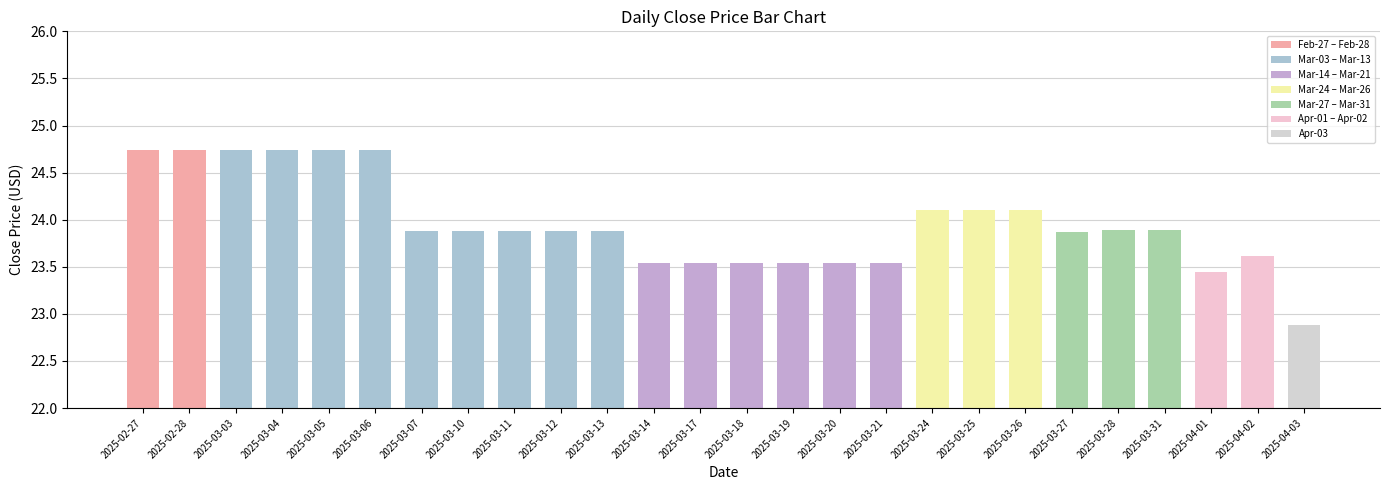

What value does the data have at 2025-03-25?

24.1